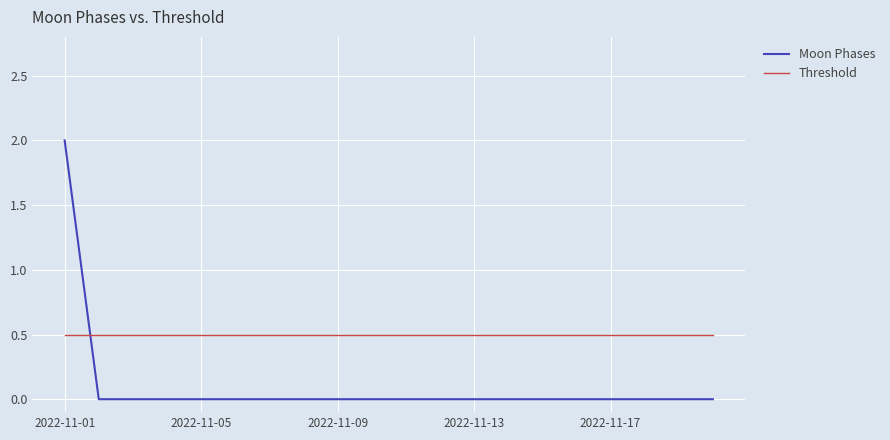

Rank the series by their maximum value, from lowest to highest.

Threshold, Moon Phases